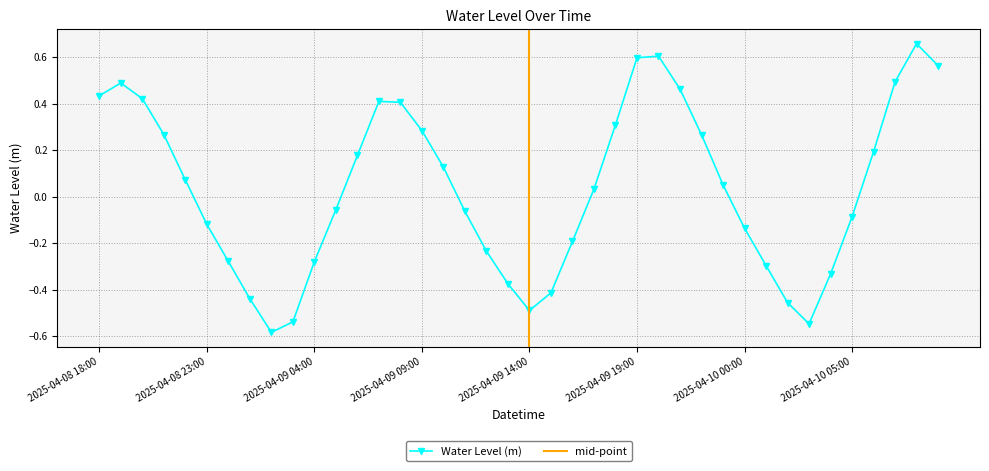

What is the difference between the maximum and minimum values?

1.2